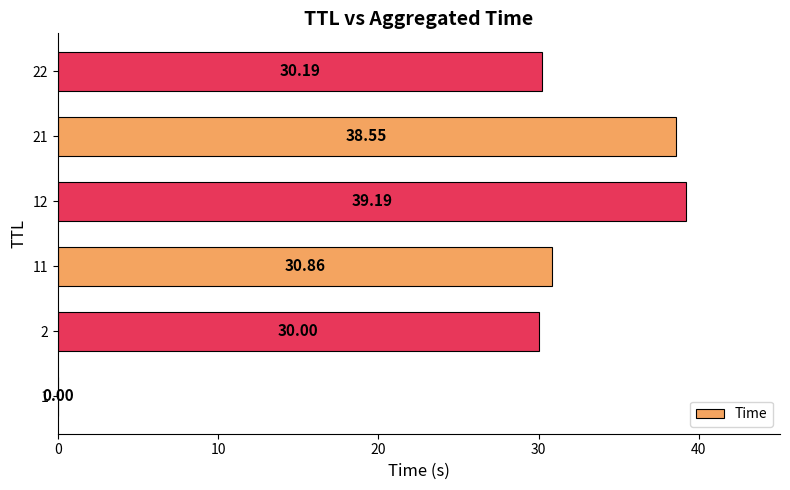

What is the sum of all values?

168.8